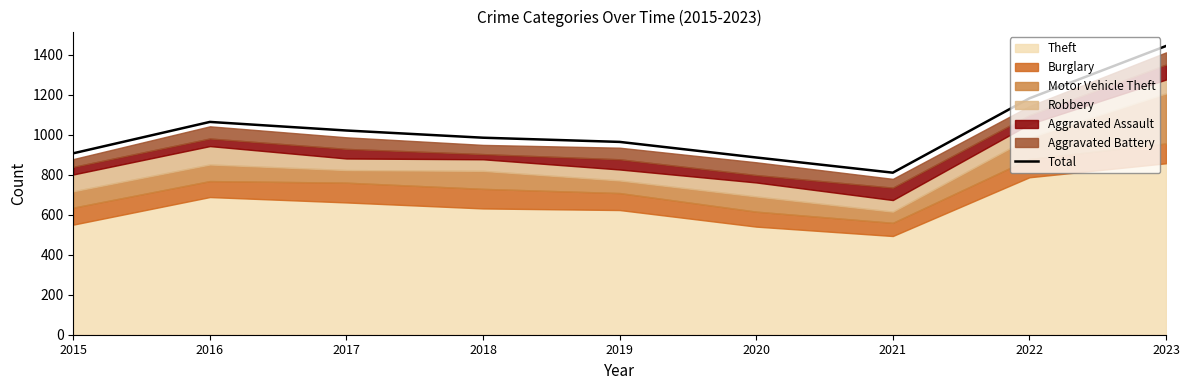

Rank the categories by value from highest to lowest.

2023, 2022, 2016, 2017, 2018, 2019, 2015, 2020, 2021